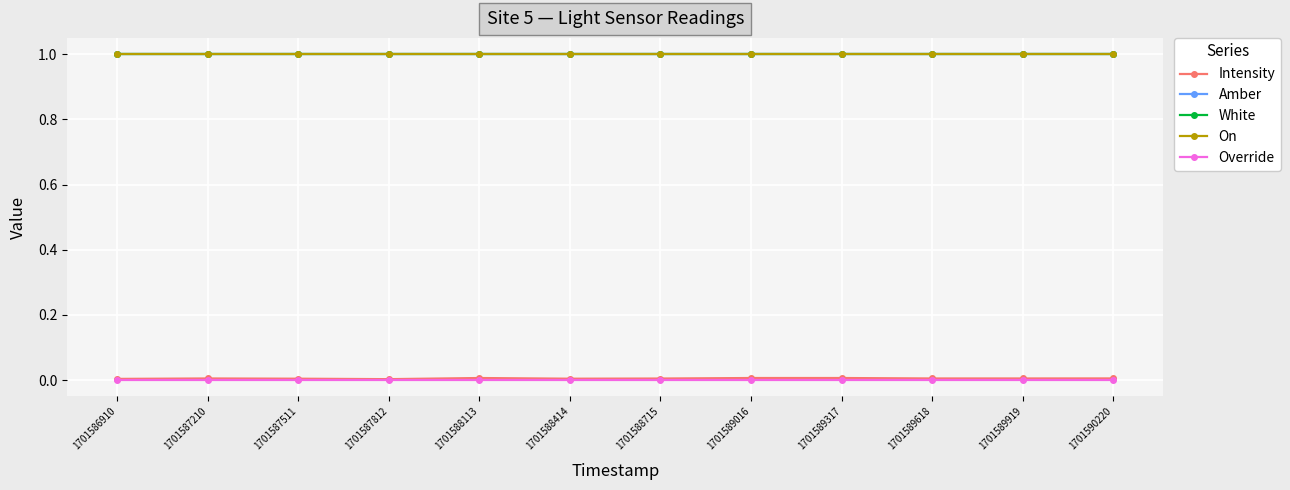

Does the chart have visible grid lines?

Yes